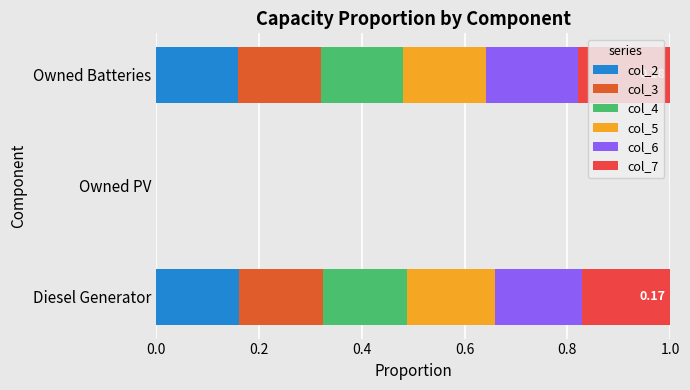

What are all the series names shown in the legend?

col_2, col_3, col_4, col_5, col_6, col_7